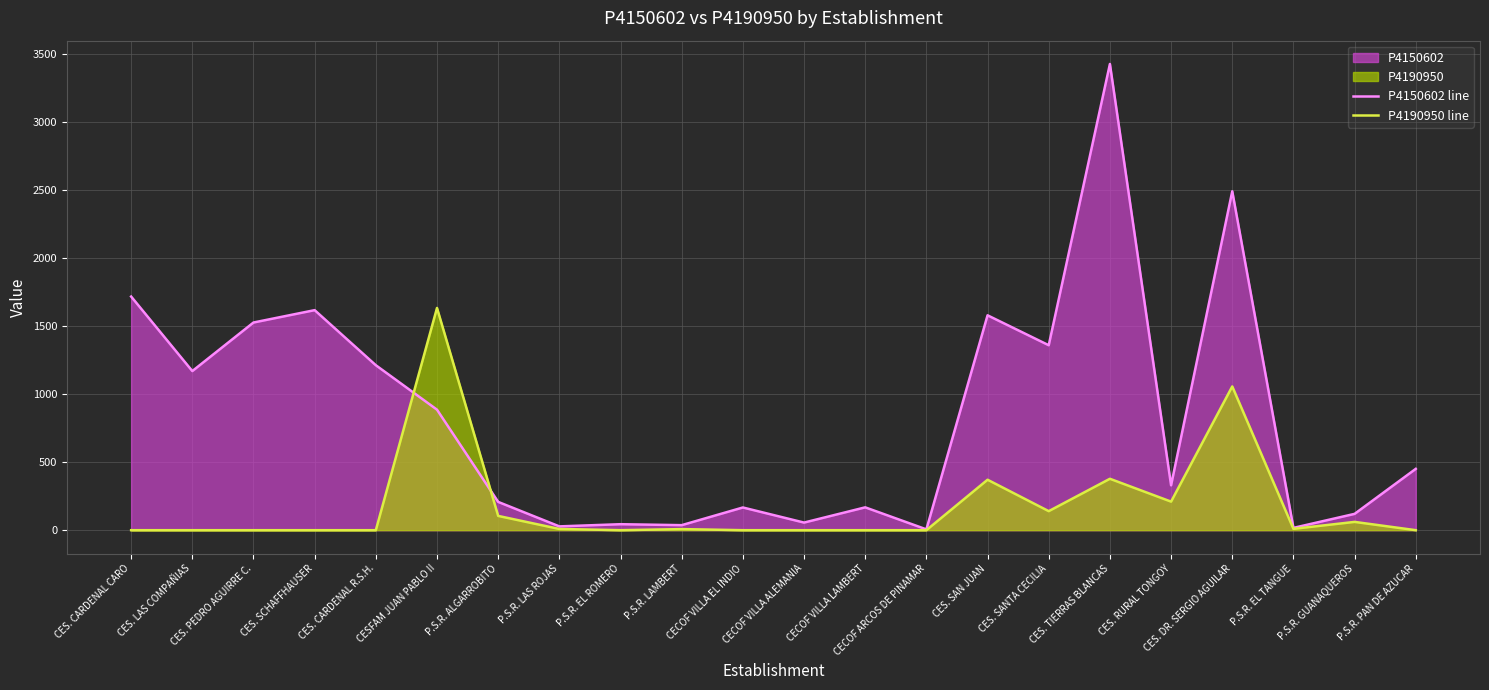

Where is the first local minimum for P4190950 line?

P.S.R. EL ROMERO